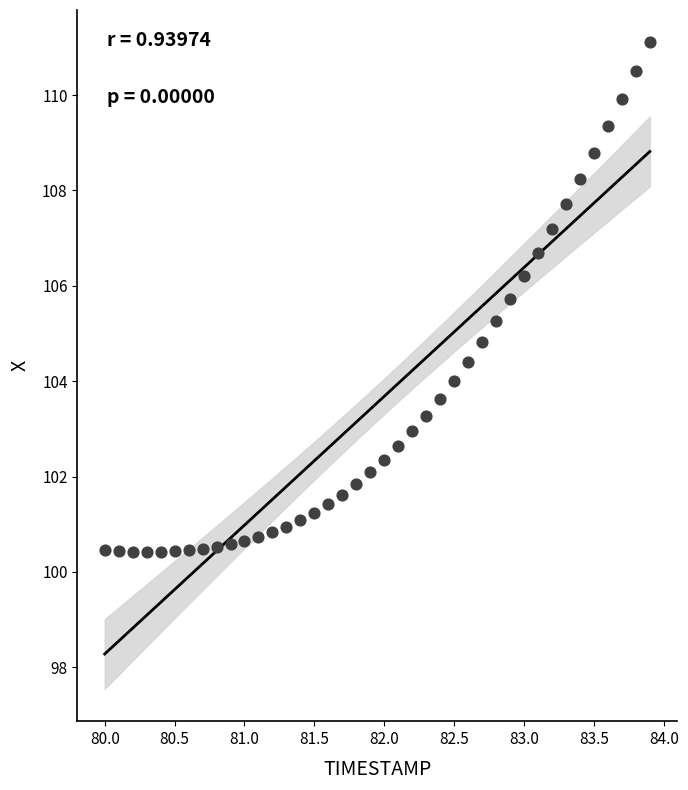

What is the range of X values (max minus min)?

3.9